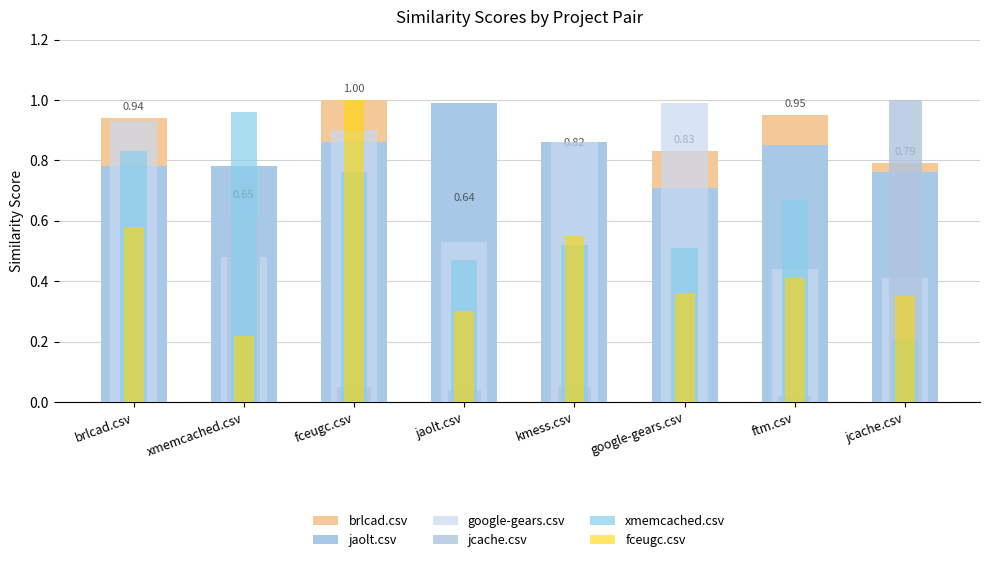

Reading left to right, extract all data points from this chart.

brlcad.csv: brlcad.csv=0.9	xmemcached.csv=0.7	fceugc.csv=1.0	jaolt.csv=0.6	kmess.csv=0.8	google-gears.csv=0.8	ftm.csv=0.9	jcache.csv=0.8
jaolt.csv: brlcad.csv=0.8	xmemcached.csv=0.8	fceugc.csv=0.9	jaolt.csv=1.0	kmess.csv=0.9	google-gears.csv=0.7	ftm.csv=0.8	jcache.csv=0.8
google-gears.csv: brlcad.csv=0.9	xmemcached.csv=0.5	fceugc.csv=0.9	jaolt.csv=0.5	kmess.csv=0.9	google-gears.csv=1.0	ftm.csv=0.4	jcache.csv=0.4
jcache.csv: brlcad.csv=0.0	xmemcached.csv=0.6	fceugc.csv=0.1	jaolt.csv=0.0	kmess.csv=0.1	google-gears.csv=0.0	ftm.csv=0.0	jcache.csv=1.0
xmemcached.csv: brlcad.csv=0.8	xmemcached.csv=1.0	fceugc.csv=0.8	jaolt.csv=0.5	kmess.csv=0.5	google-gears.csv=0.5	ftm.csv=0.7	jcache.csv=0.2
fceugc.csv: brlcad.csv=0.6	xmemcached.csv=0.2	fceugc.csv=1.0	jaolt.csv=0.3	kmess.csv=0.6	google-gears.csv=0.4	ftm.csv=0.4	jcache.csv=0.3